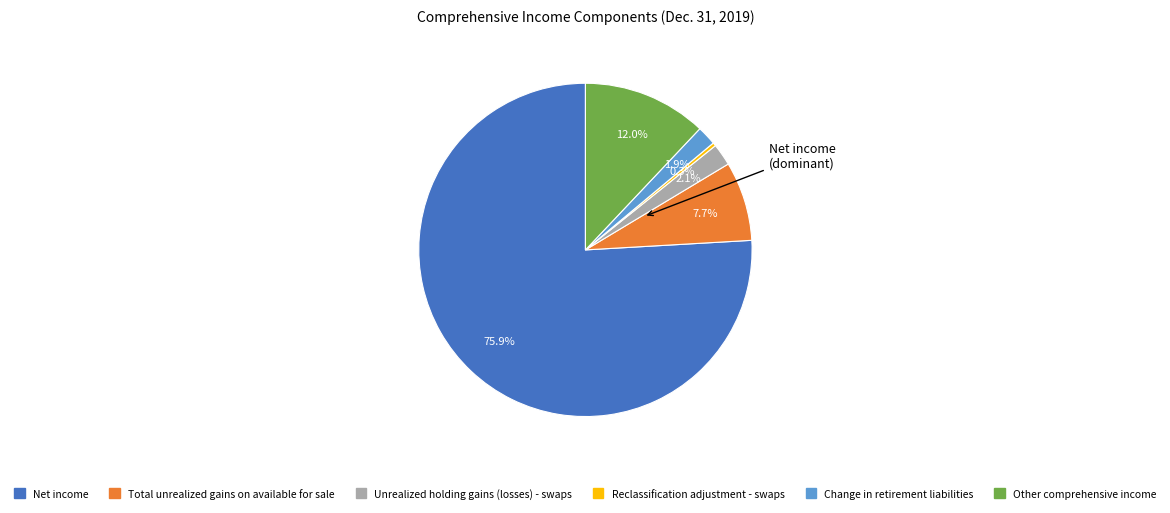

To the nearest percent, what portion does Total unrealized gains on available for sale represent?

8%